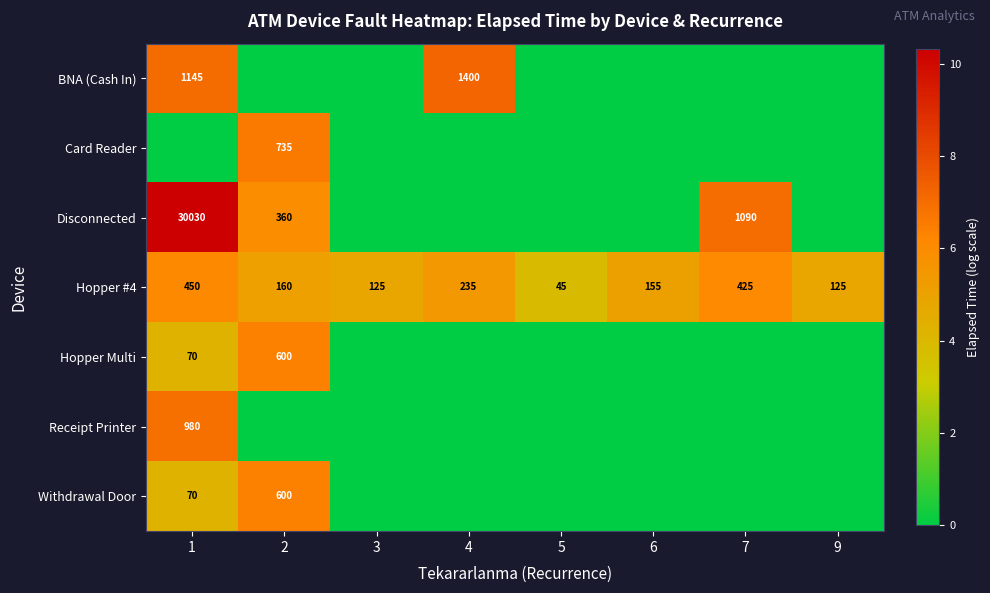

What is the total value across all series at 3?

4.8